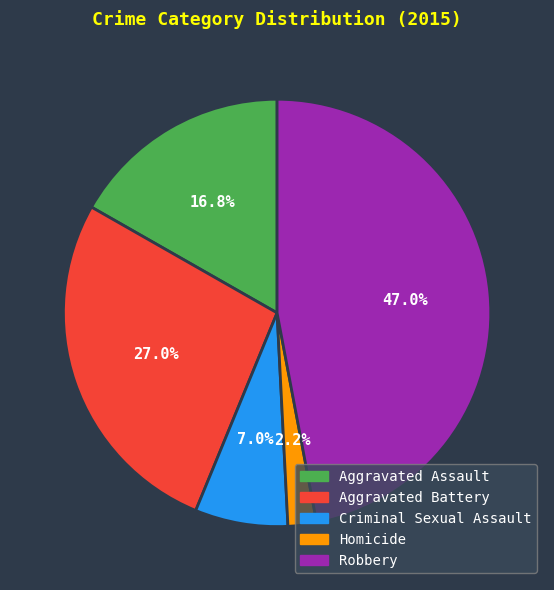

Count the number of slices in the pie.

5